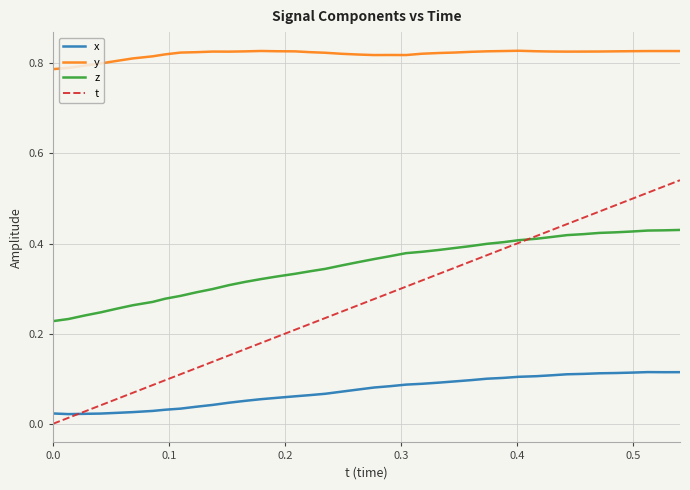

Which series has the largest total across all categories?

y